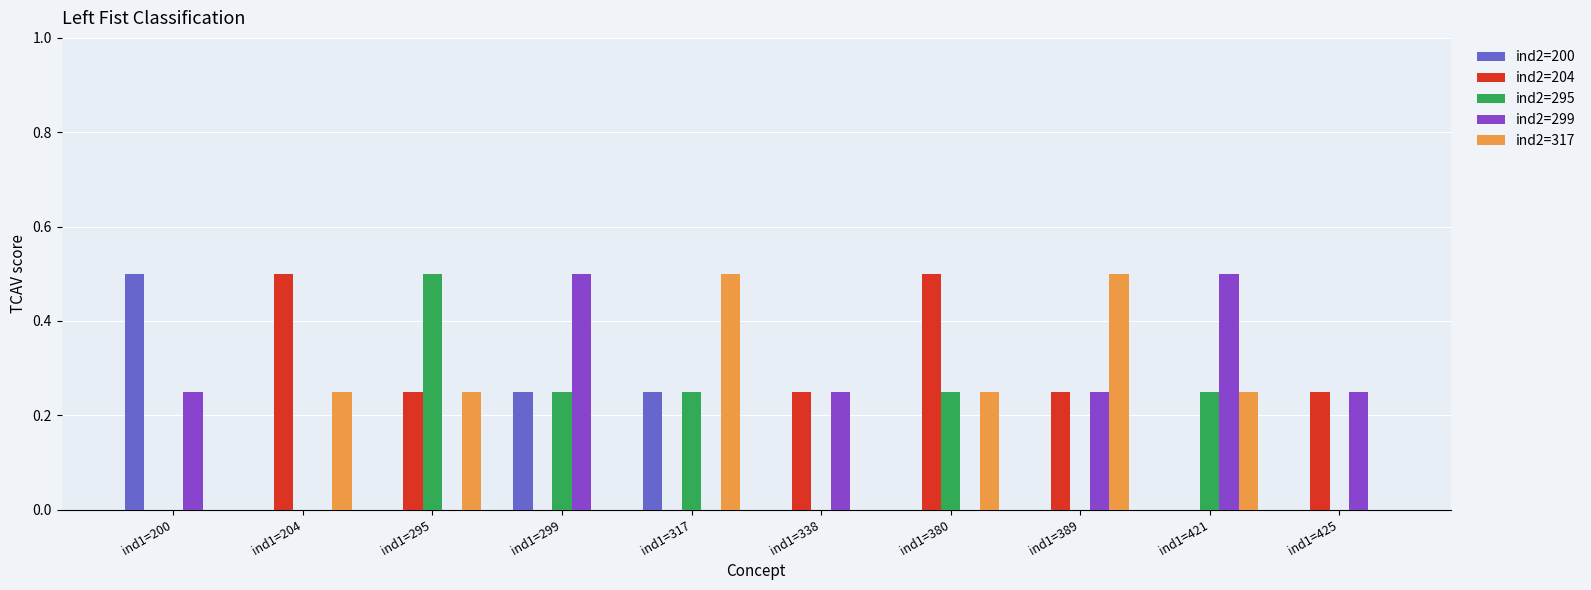

What is the sum of the ind2=204 values at ind1=389 and ind1=338?

0.5